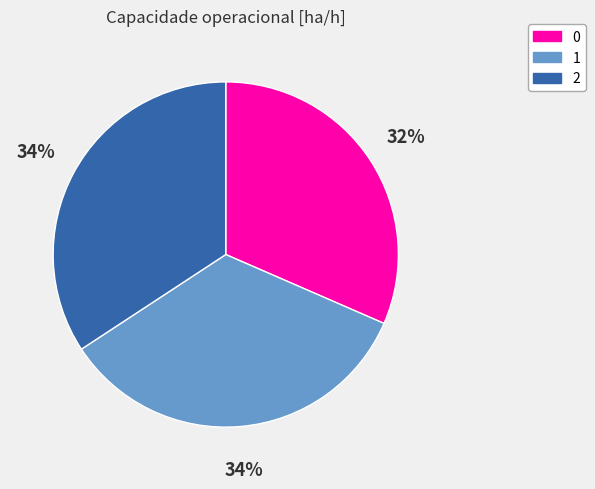

Does 0 represent more than half of the total?

No